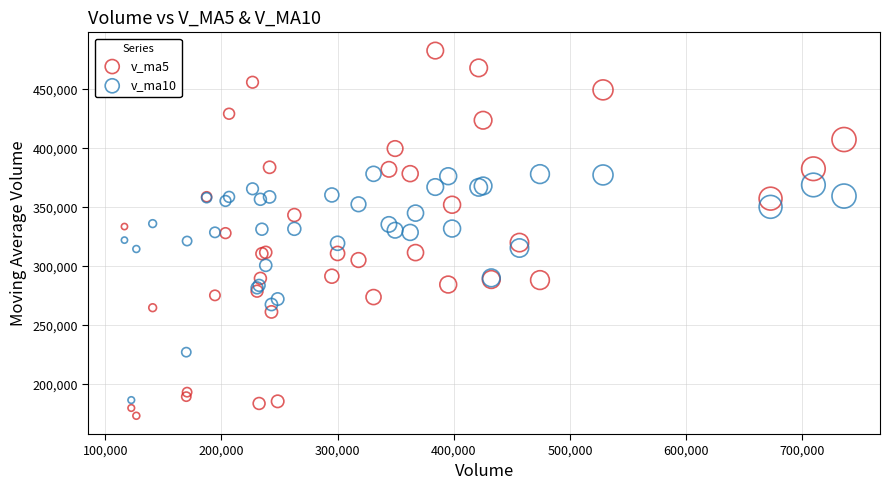

Which series contains the highest Y value?

v_ma5